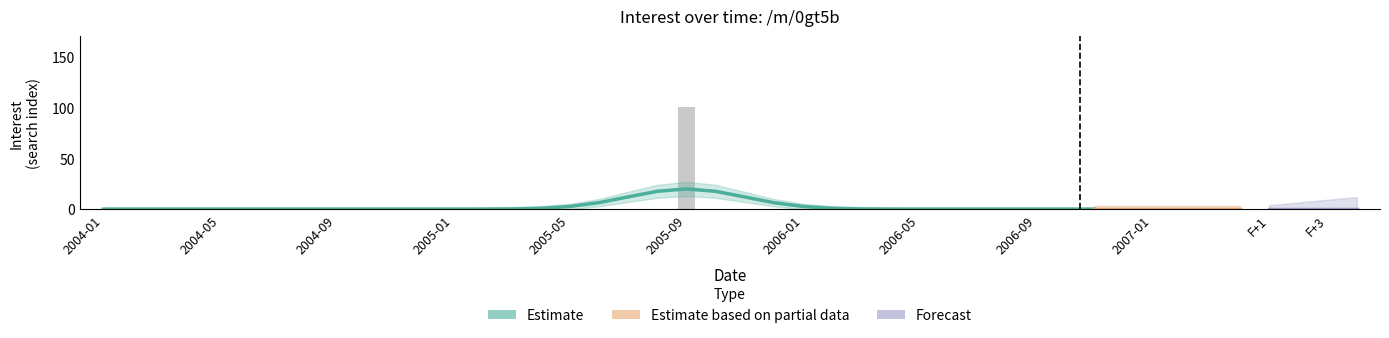

What is the maximum value shown in the chart?

100